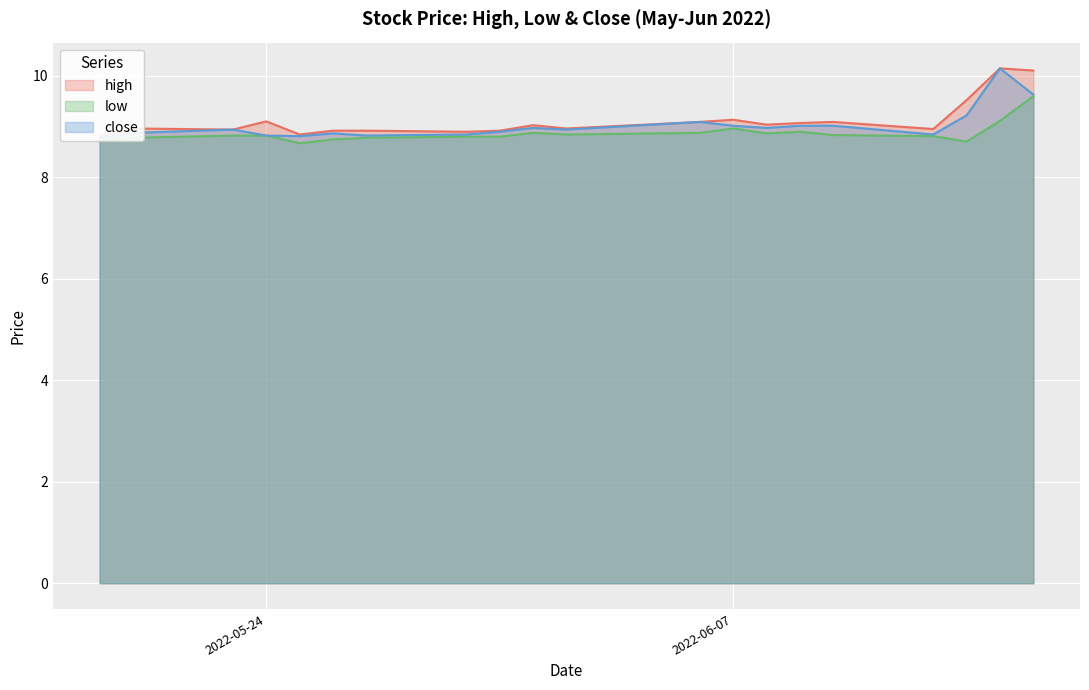

What is the highest value of the high series?

10.1